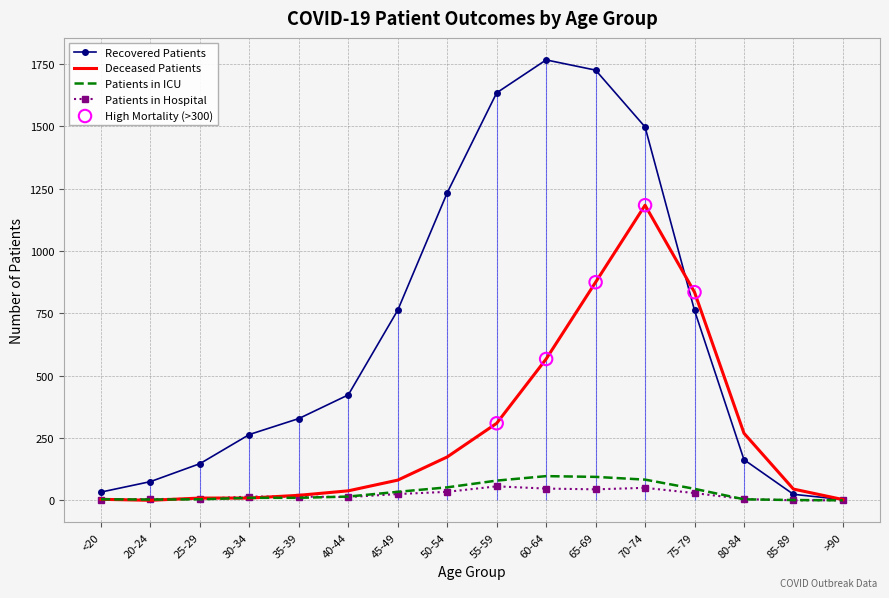

Which series contains the lowest Y value?

deceased_patients